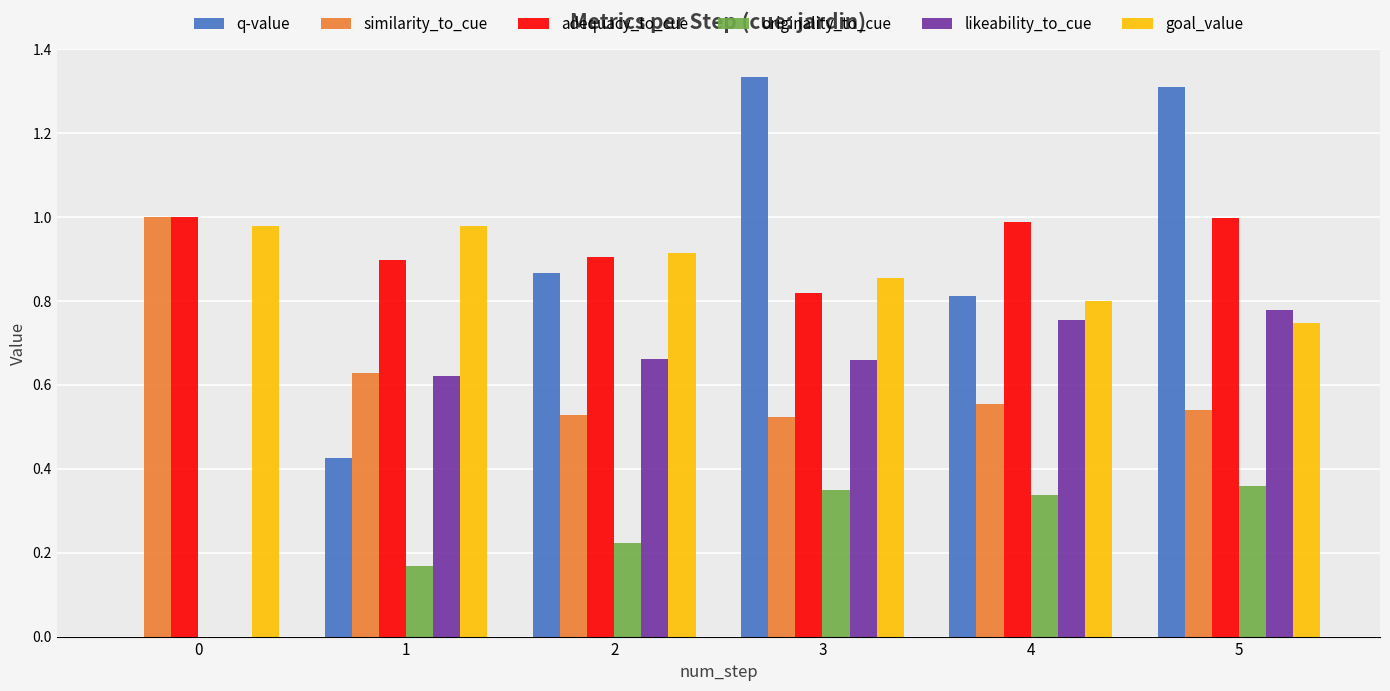

What are all the series names shown in the legend?

q-value, similarity_to_cue, adequacy_to_cue, originality_to_cue, likeability_to_cue, goal_value